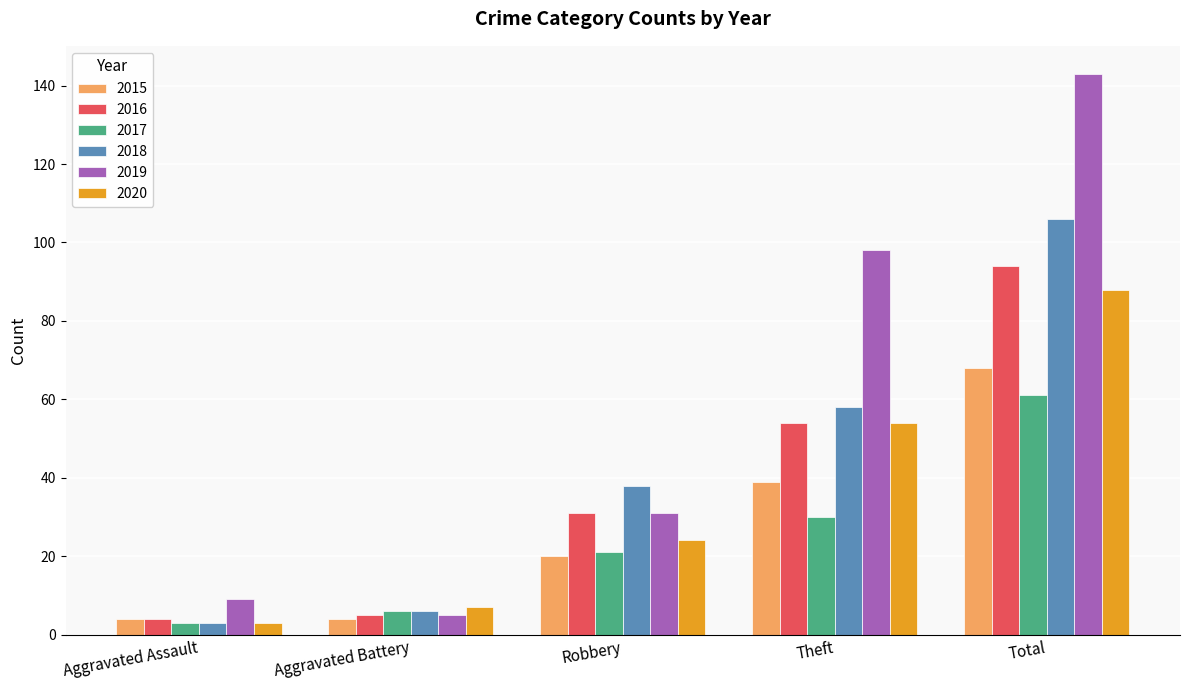

What is the spread (max minus min) of values at Theft?

68